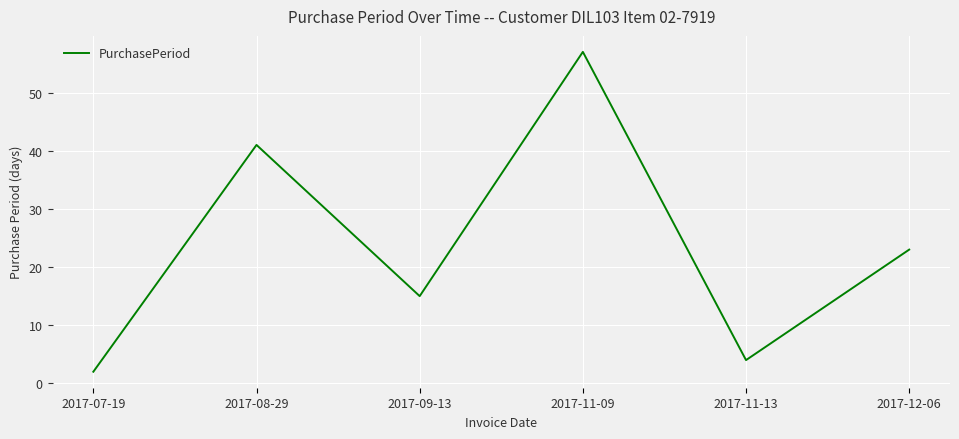

What position from the left is 2017-08-29?

2